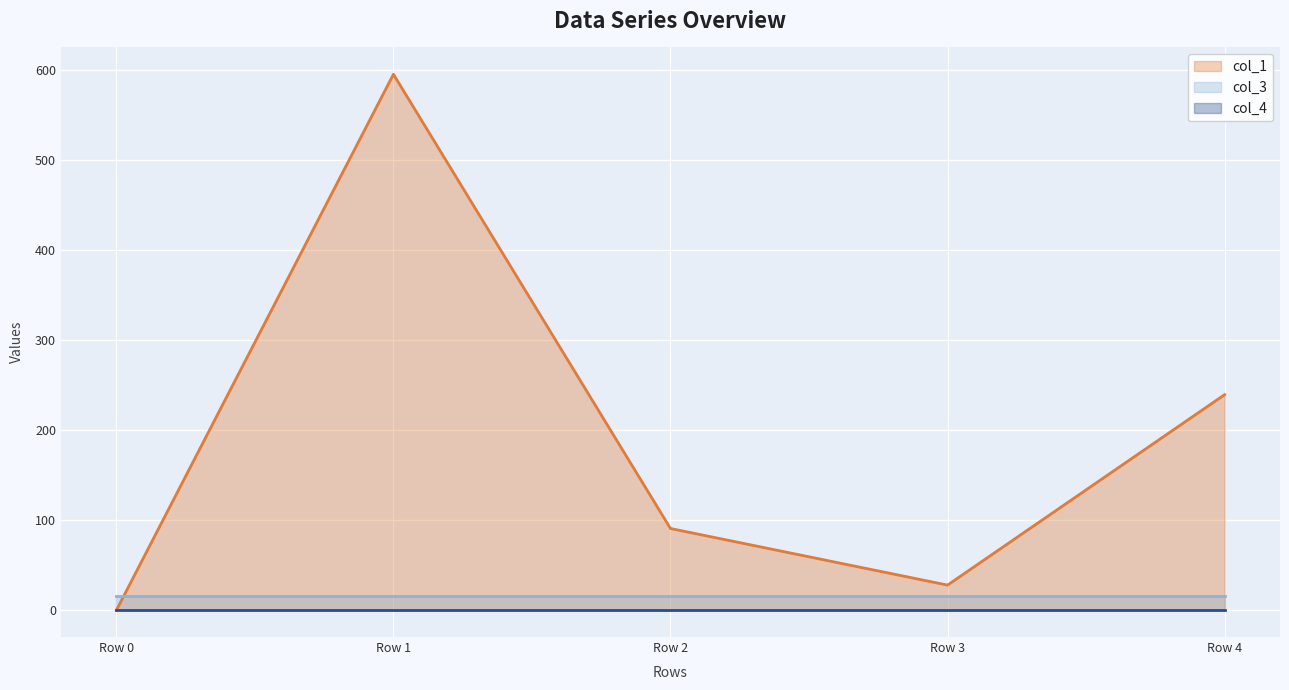

How many values in the col_1 (line) series exceed 90?

3